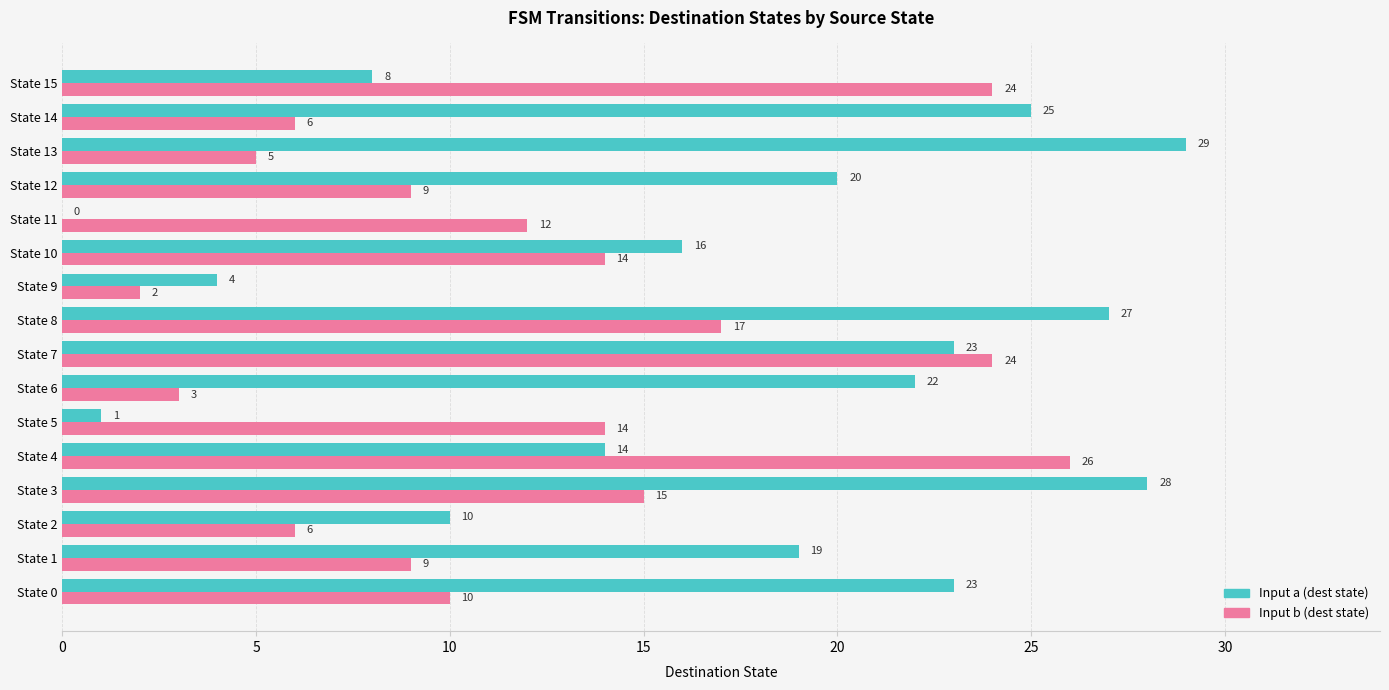

At which category is the sum across all series the highest?

State 7